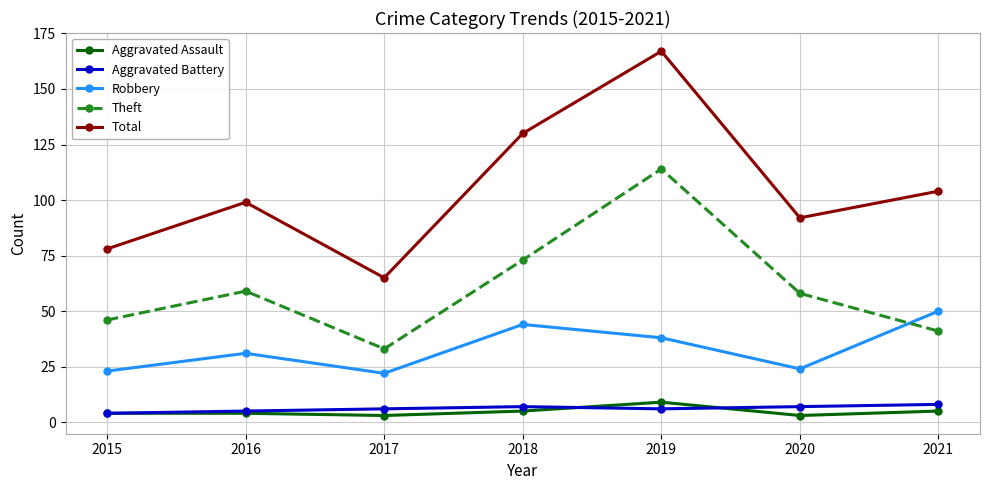

What is the difference between the maximum and minimum values in the Aggravated Assault series?

6